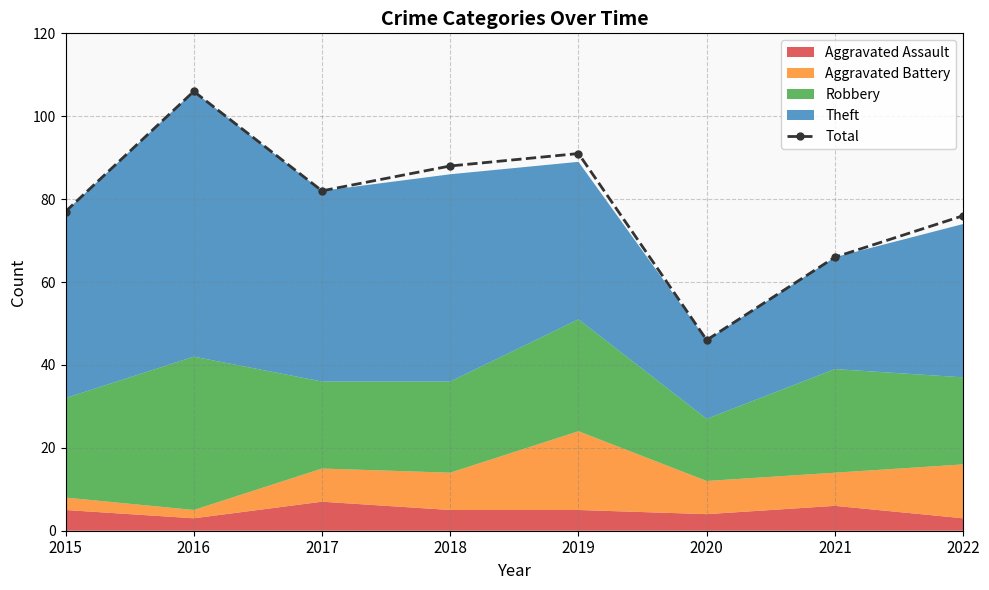

What is the value of the 6th point from the left?

46